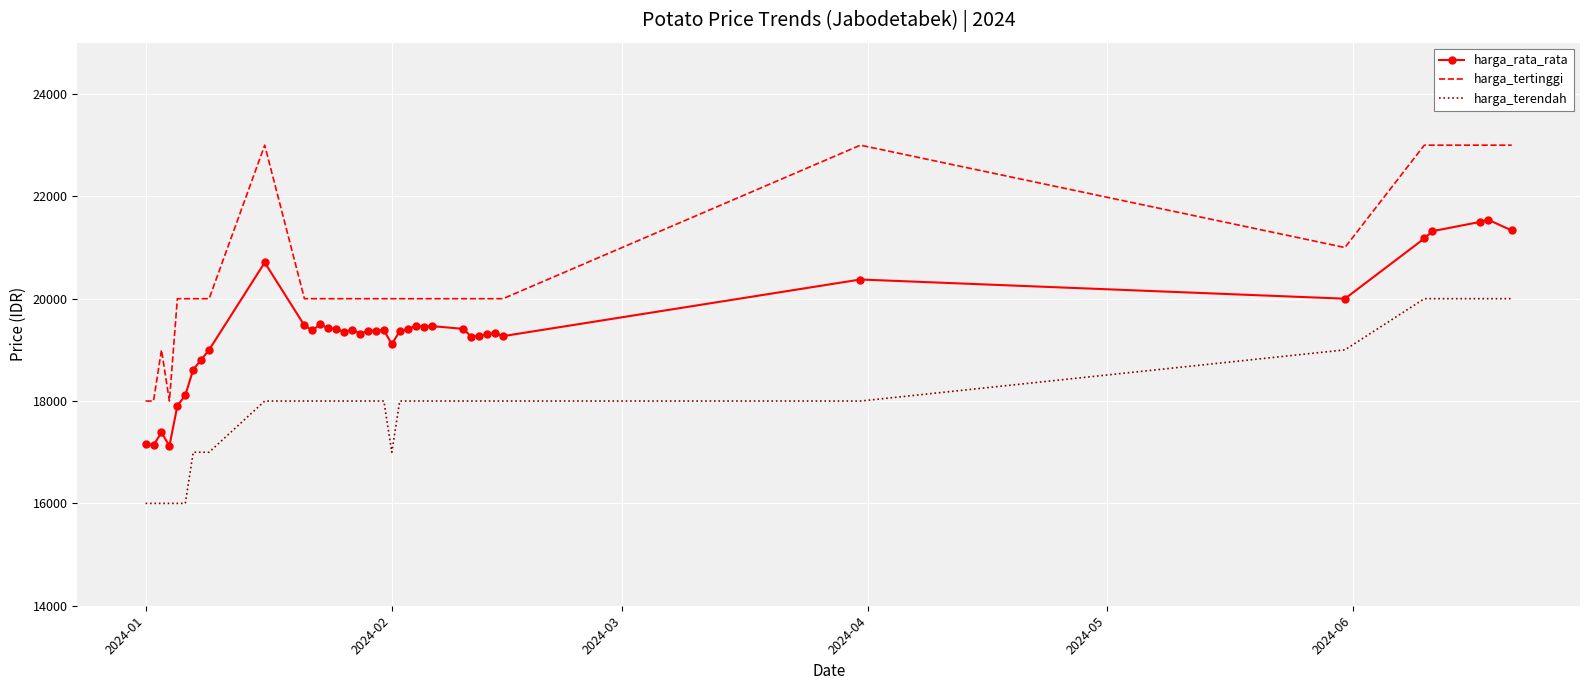

What is the difference between the maximum and minimum values in the harga_terendah series?

4000.0